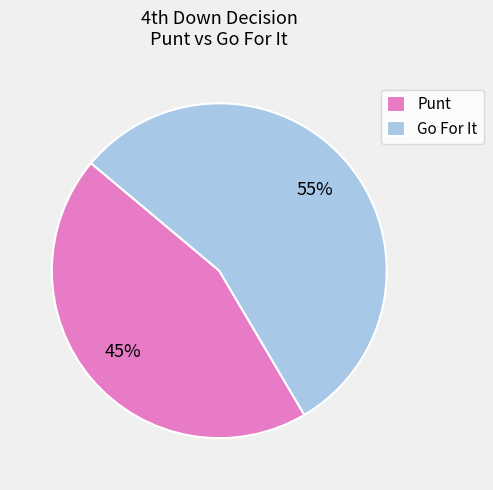

Is there any slice that represents more than half of the pie?

Yes